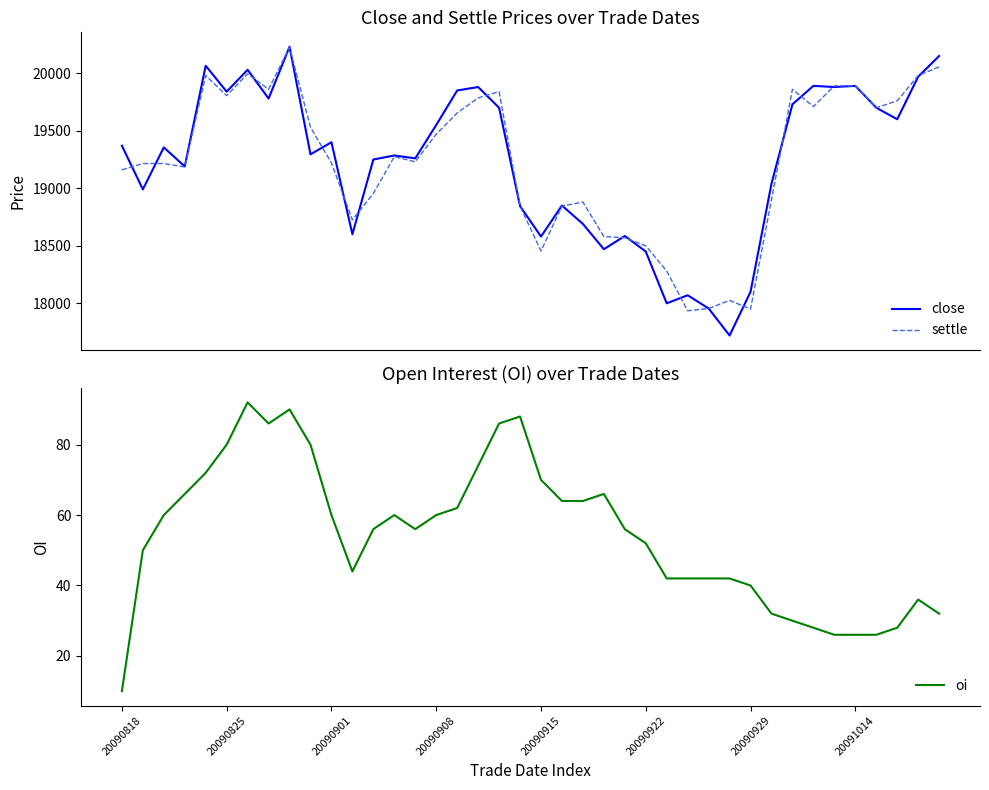

How many data points does each series have?

40